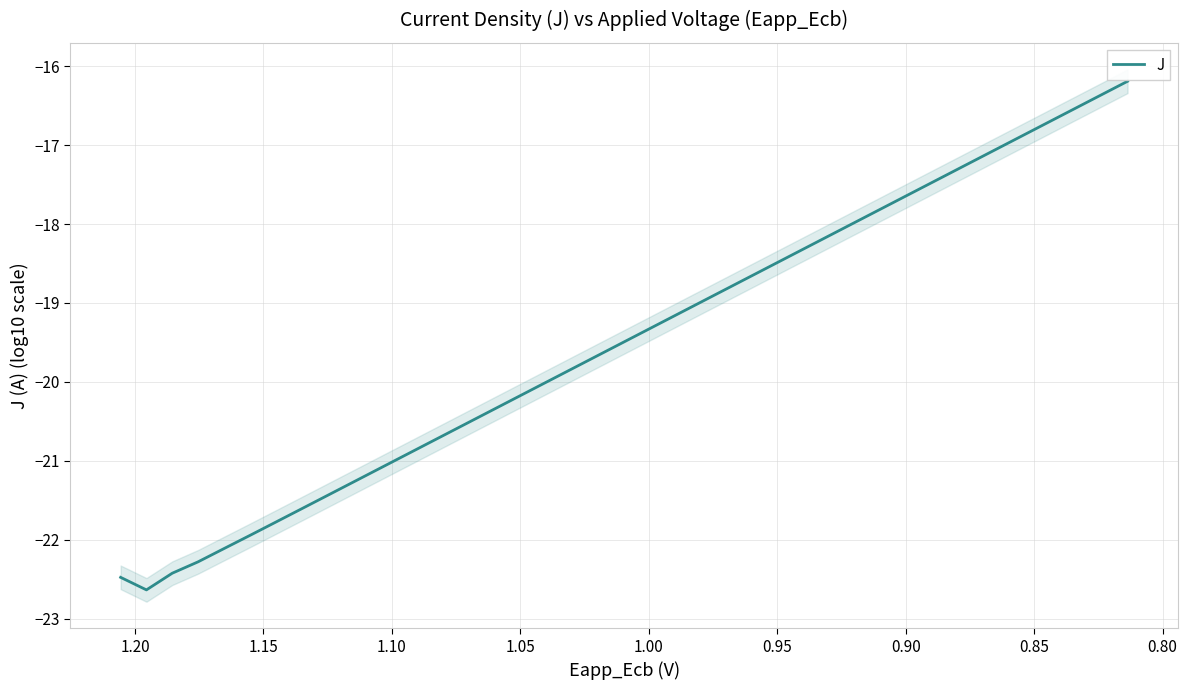

How many lines are shown in the chart?

1